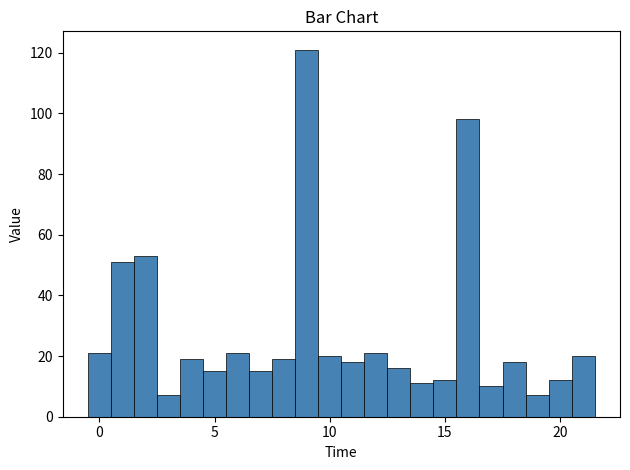

Around what value on the x-axis is the tallest bar? Give the approximate position of its centre, as read against the axis.

9.0